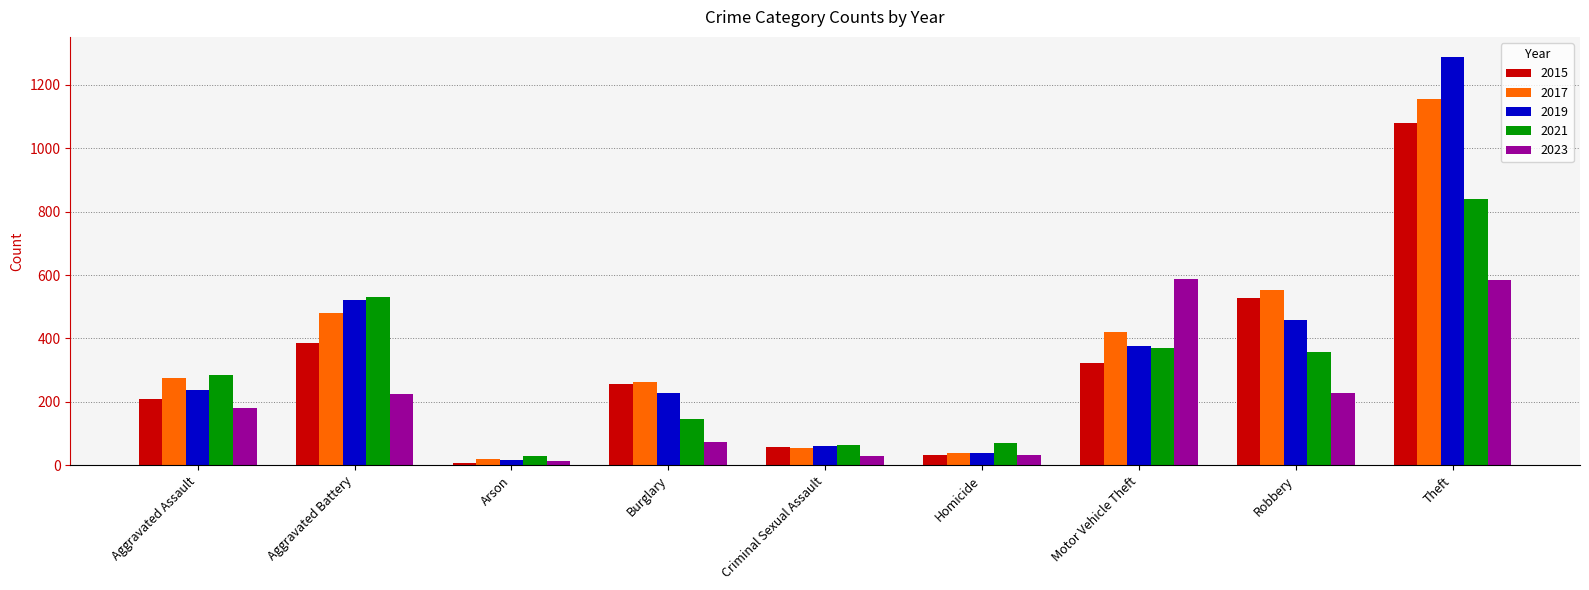

At which label is 2019 closest to 652?

Aggravated Battery